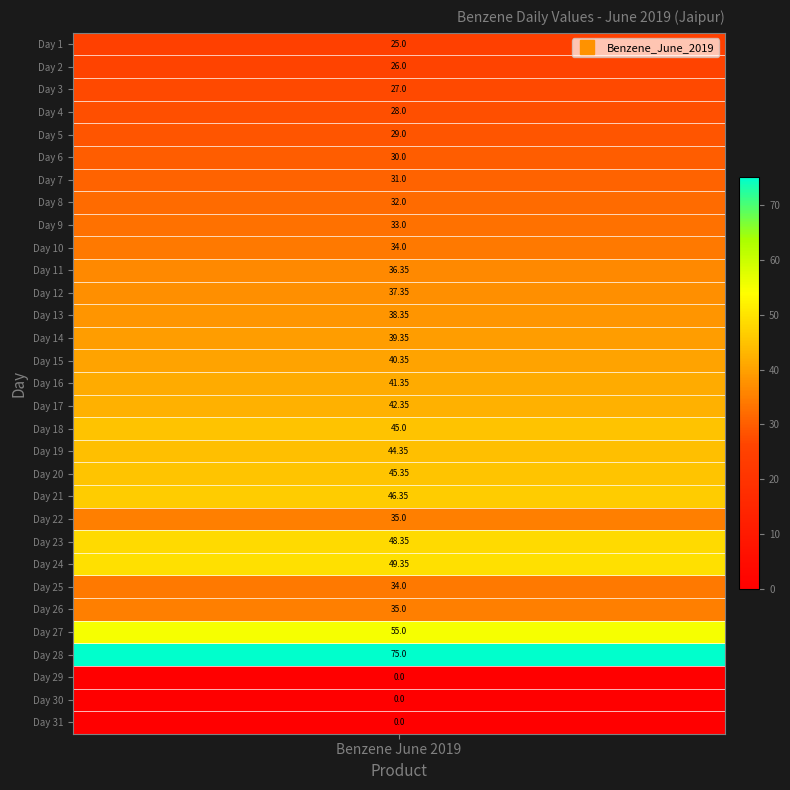

What is the change in value from 4 to 25?

+6.0